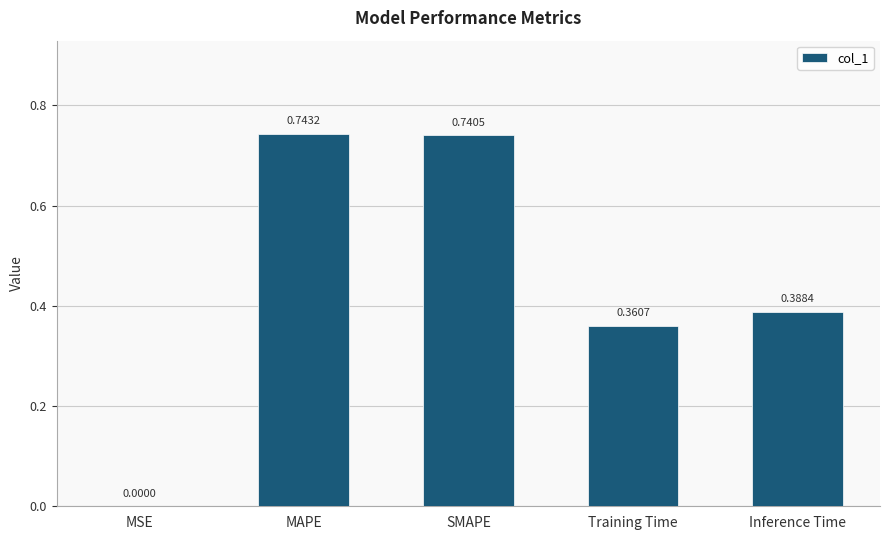

What is the sum of all values?

2.2